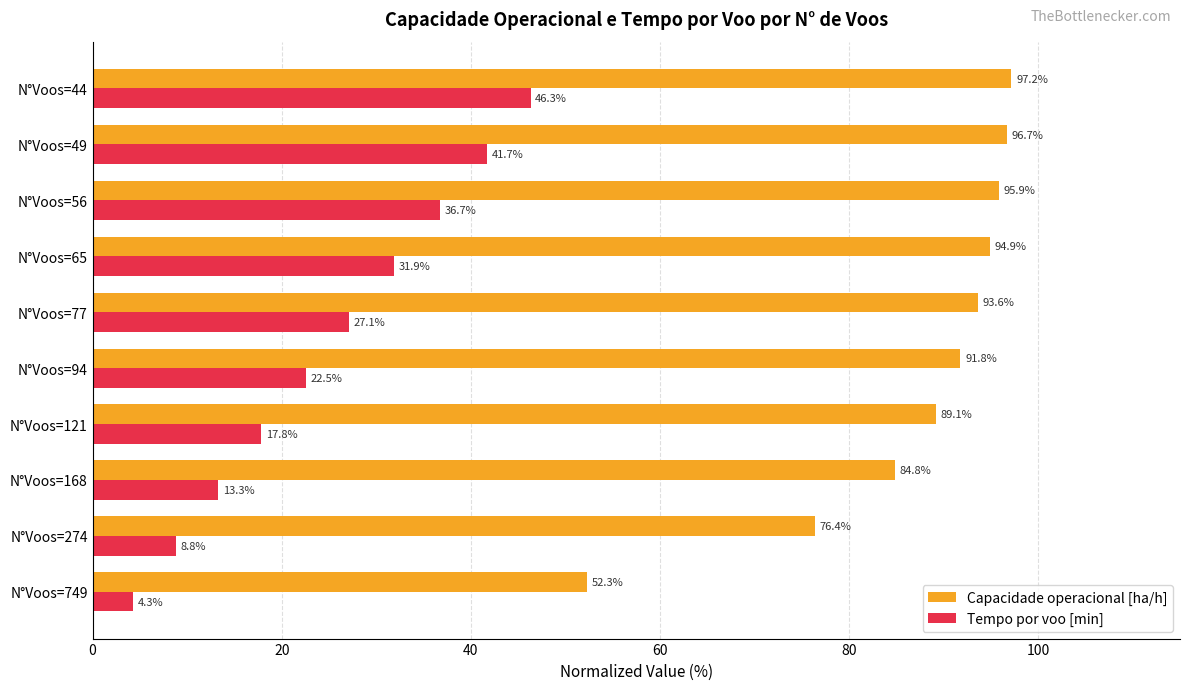

Which series has the largest total across all categories?

Capacidade operacional [ha/h]